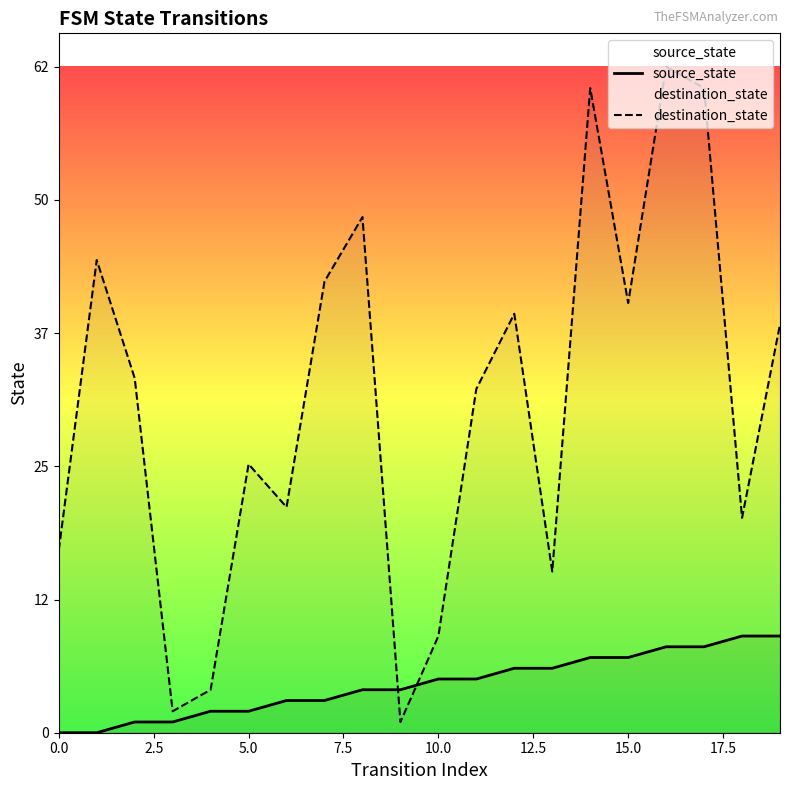

Which series reaches the maximum Y coordinate?

destination_state